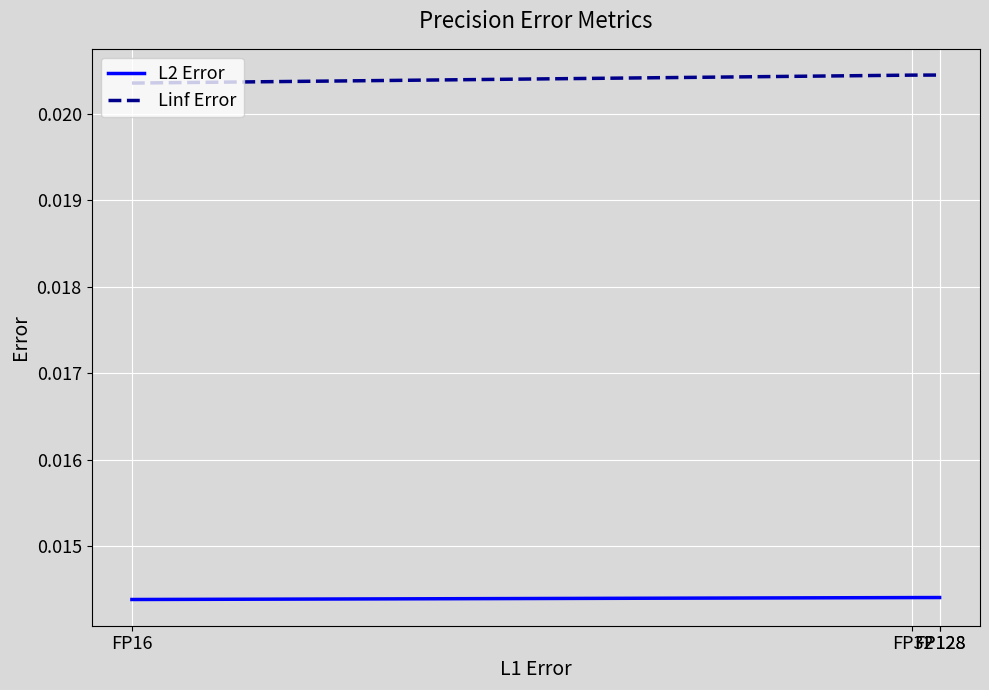

At FP16, list the series in order from smallest to largest.

L2 Error, Linf Error